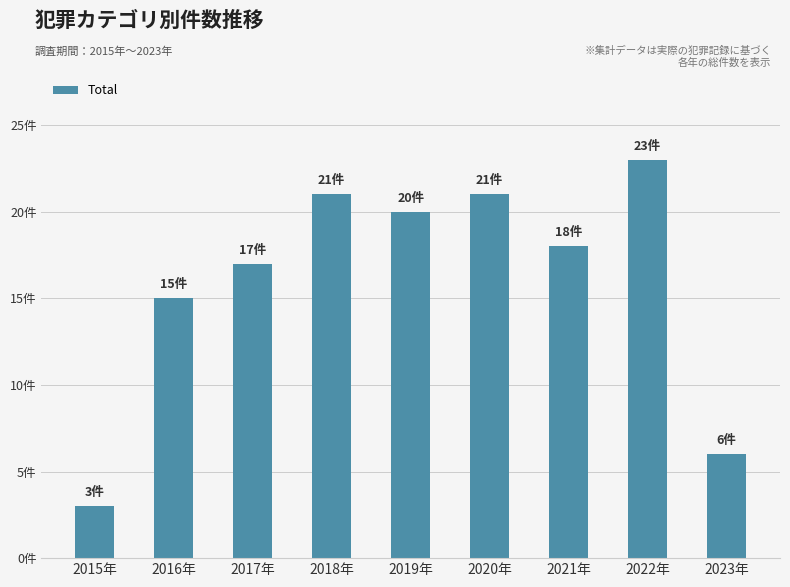

What is the value of the 6th bar from the left?

21